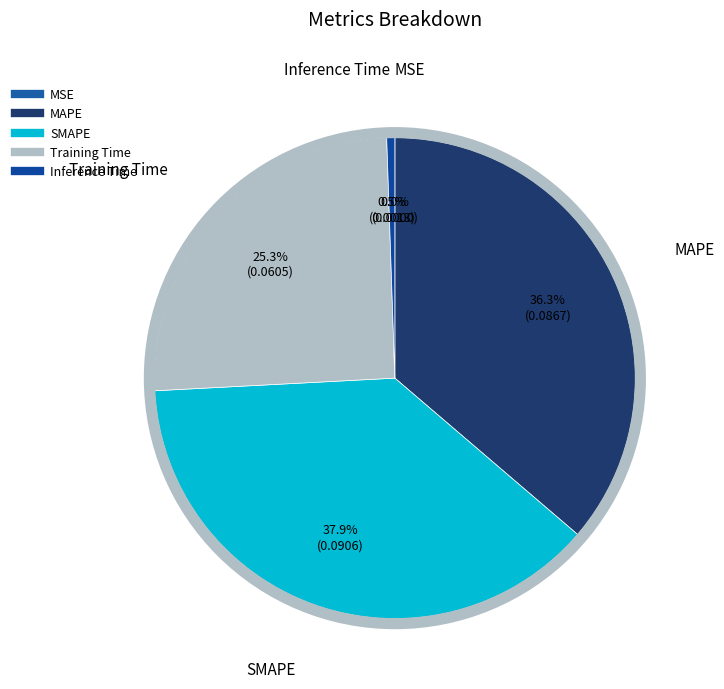

Combined, what portion of the pie is MAPE and SMAPE?

74.2%